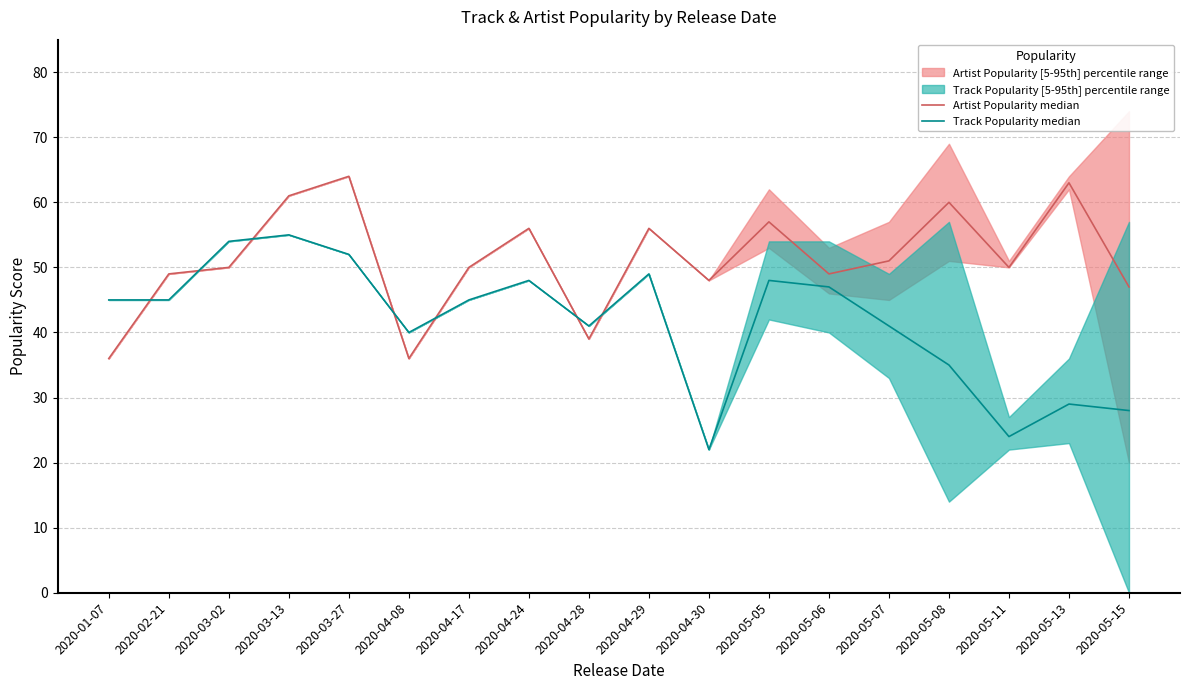

The Track Popularity median series shows 54 at 2020-03-02. True or false?

True